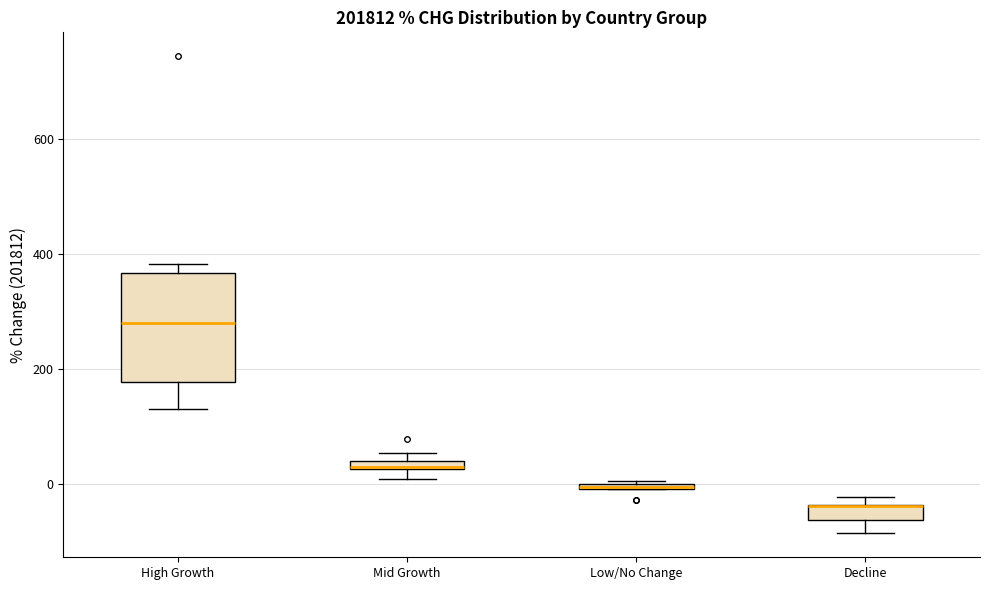

Comparing the boxes themselves (not the whiskers), which one is the tallest?

High Growth